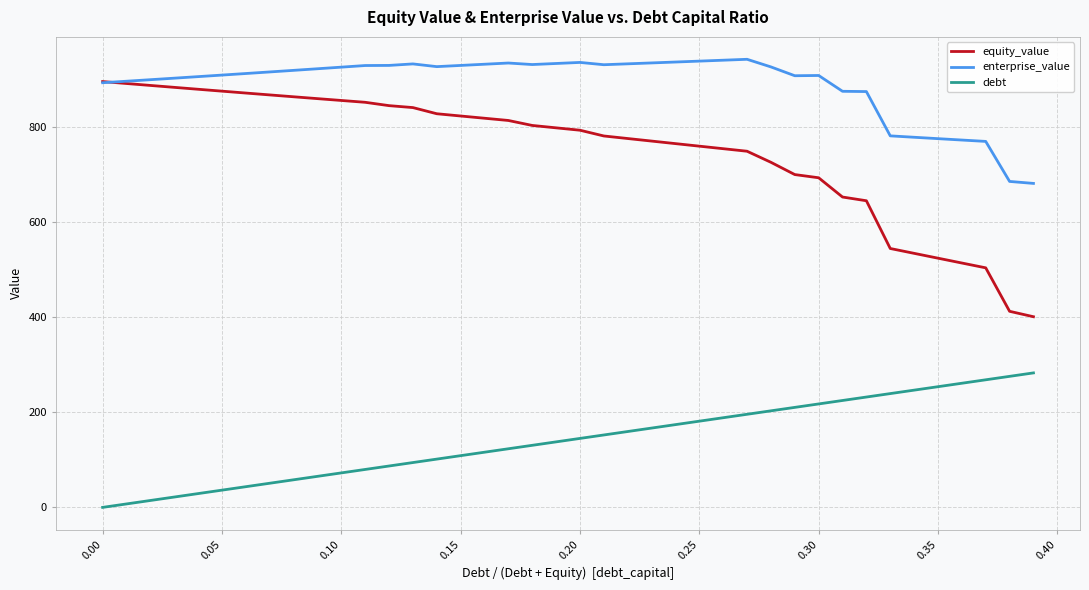

What are all the series names shown in the legend?

equity_value, enterprise_value, debt